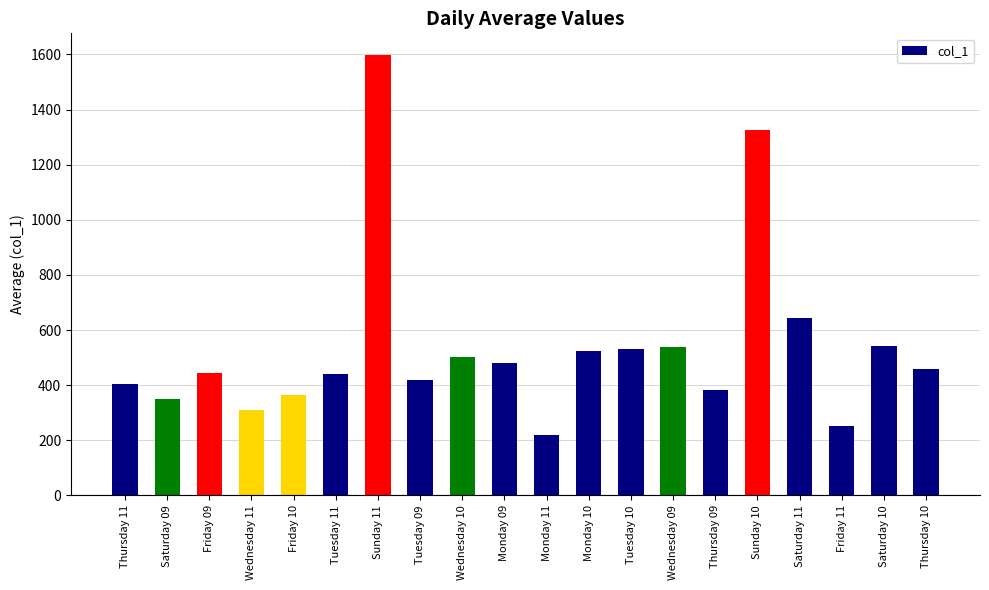

The chart shows a value of 107.2 at Thursday 09. True or false?

False